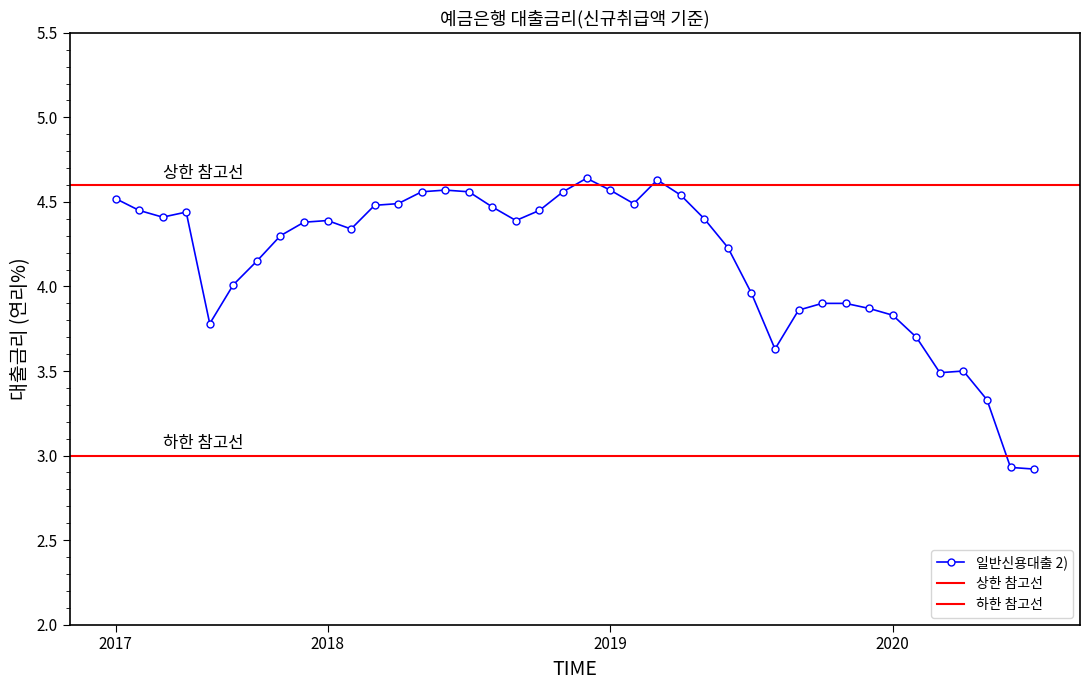

How many data points does each series have?

40